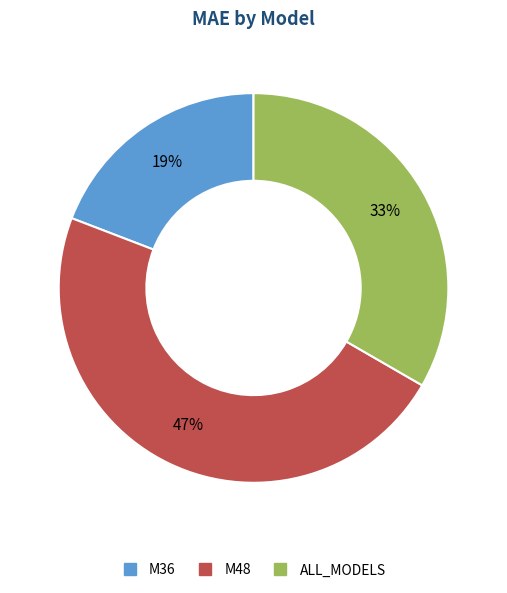

Is the sum of M48 and M36 greater than half?

Yes